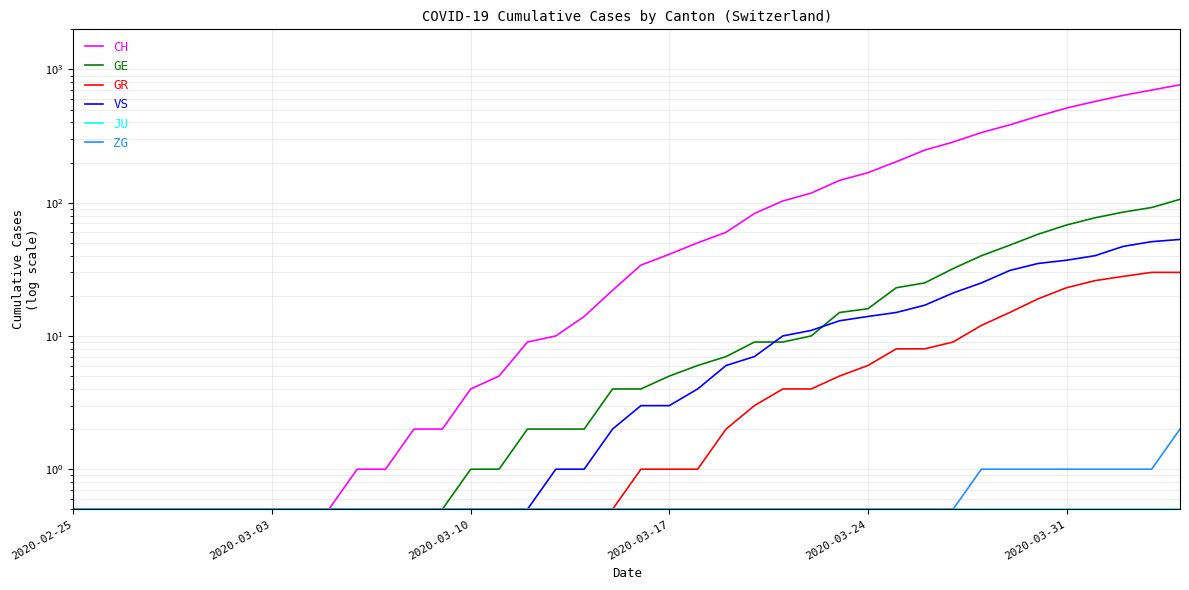

True or false: GE has a value of 16.0 at 2020-03-24.

True